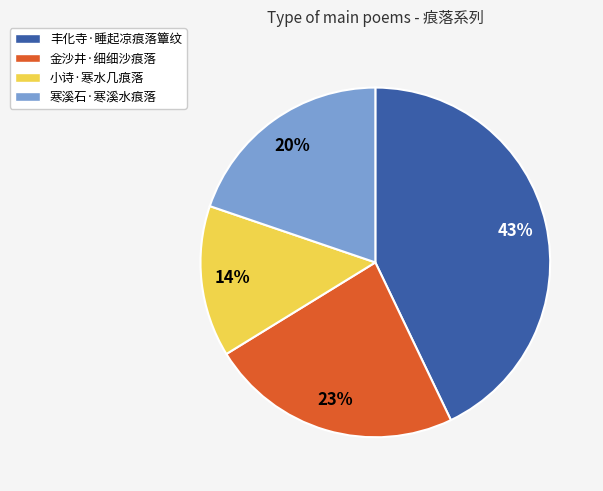

The 金沙井·细细沙痕落 slice represents 38% of the pie. True or false?

False